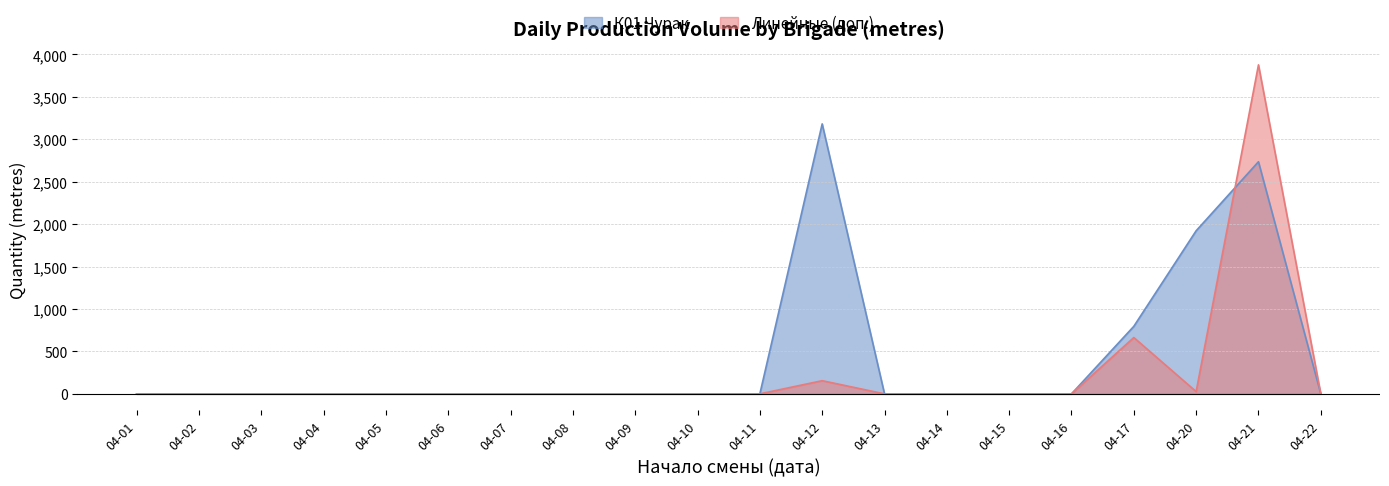

True or false: Линейные (доп.) has a value of 0.0 at 04-03.

True